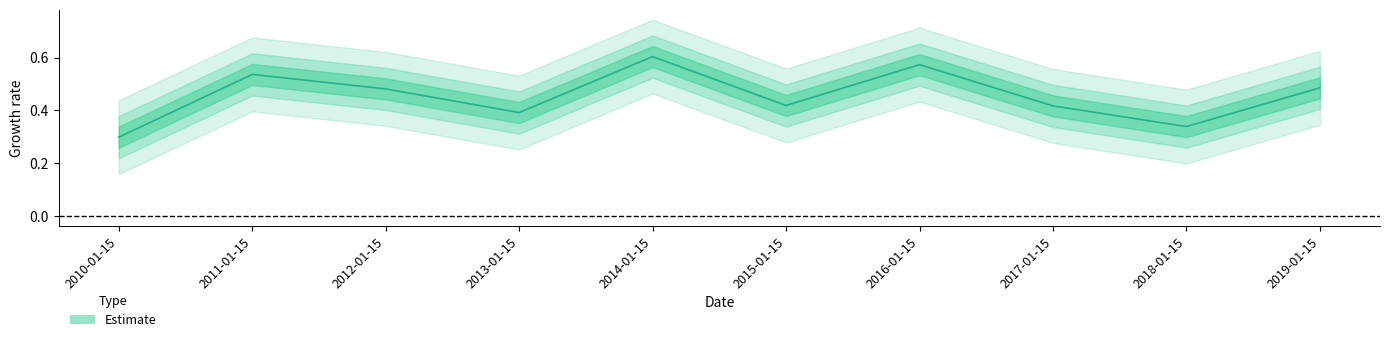

Does the chart display data point markers on the line(s)?

No